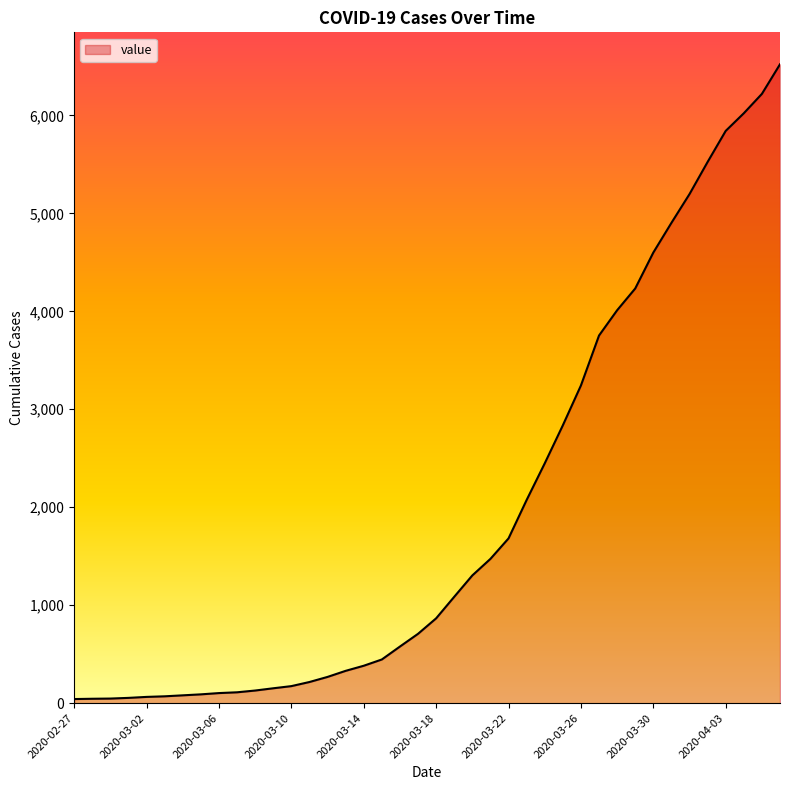

What is the maximum value shown in the chart?

6522